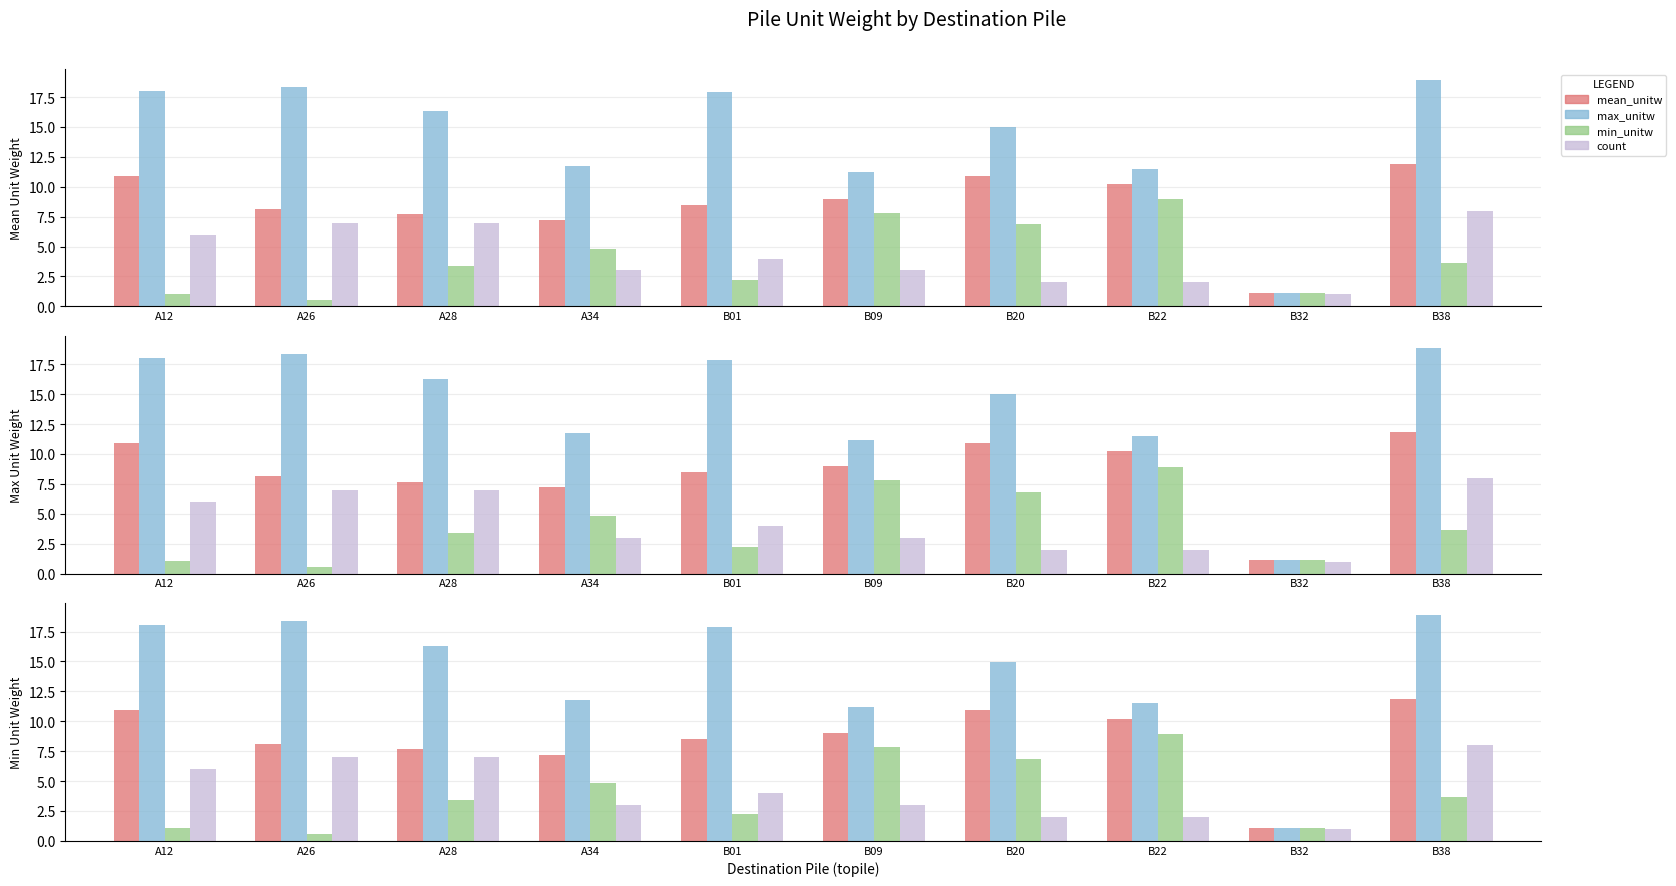

How many groups of bars are there?

10